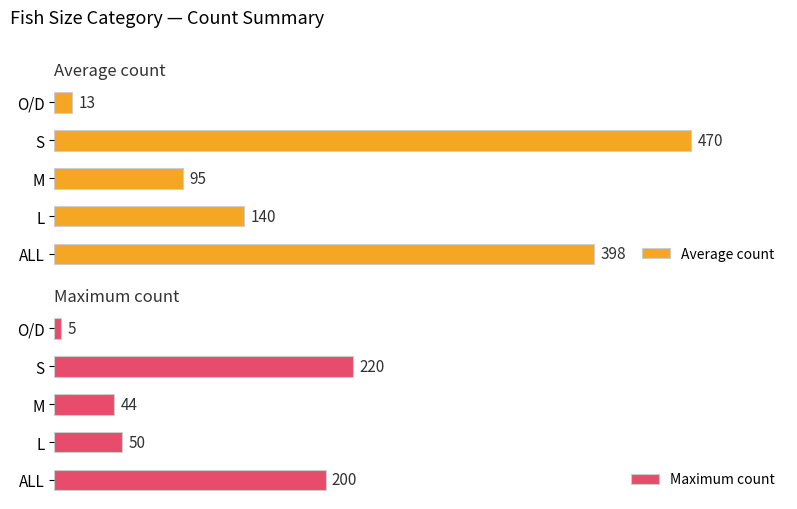

At how many categories does at least one series exceed 24?

4